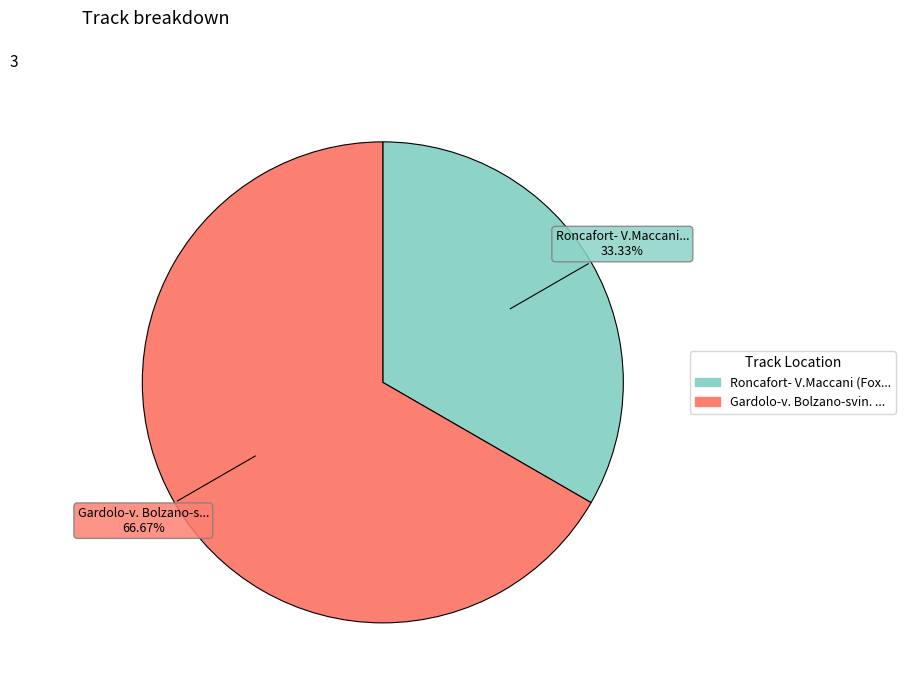

How many segments does this pie chart have?

2